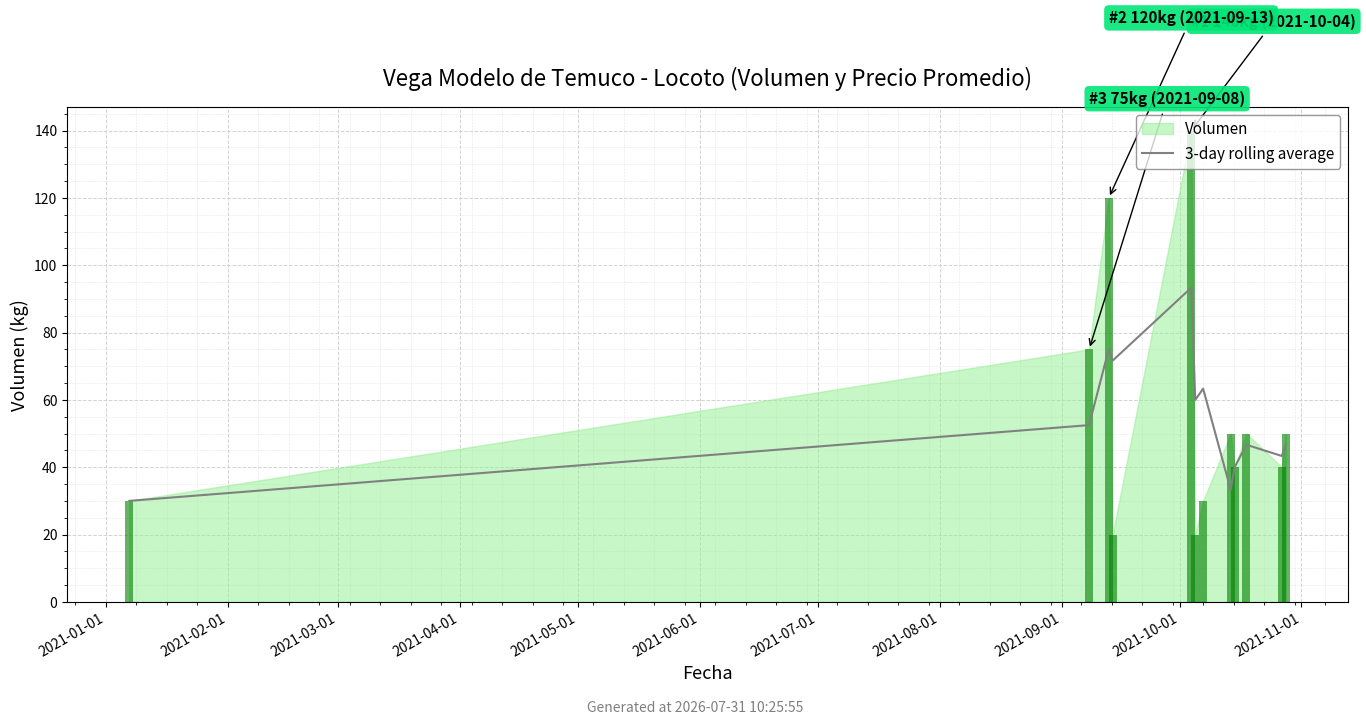

Approximately how many times larger is the value at 2021-03-01 compared to 2021-06-01?

1.2